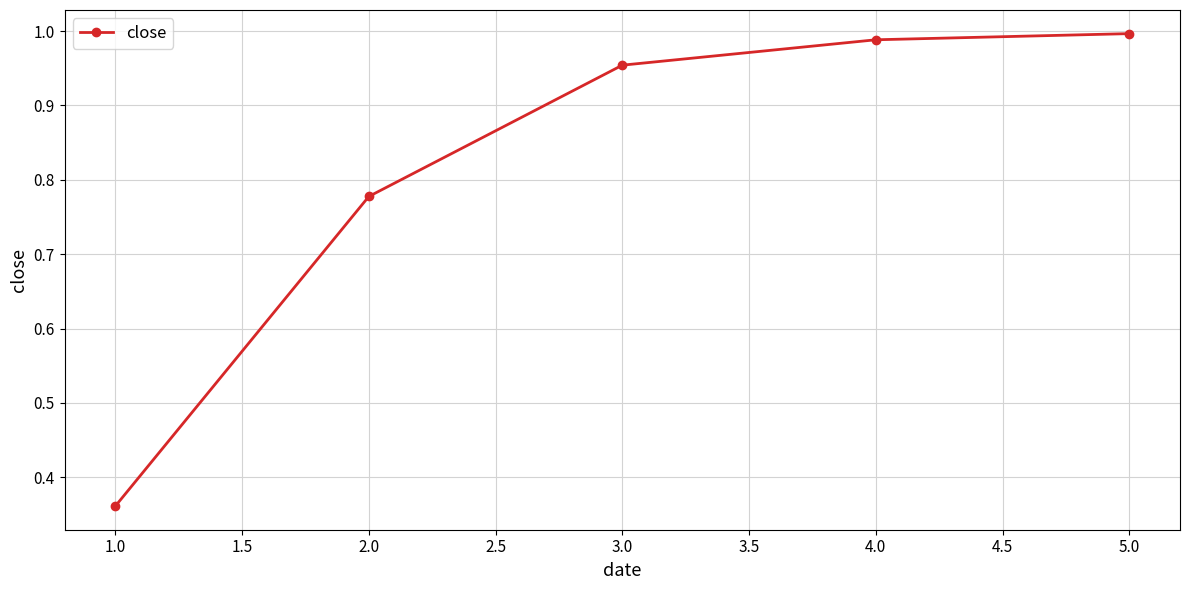

What is the label of the 2nd point from the left?

2.0